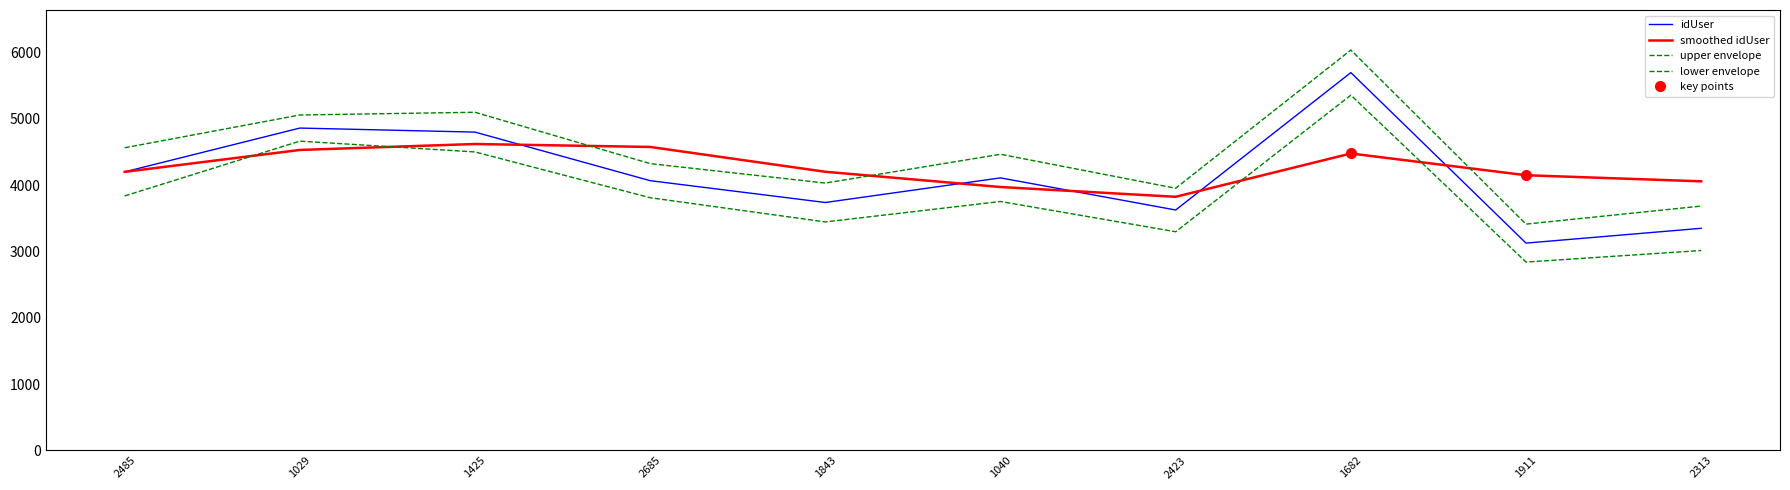

How many points are higher than both their immediate neighbors (excluding endpoints)?

3